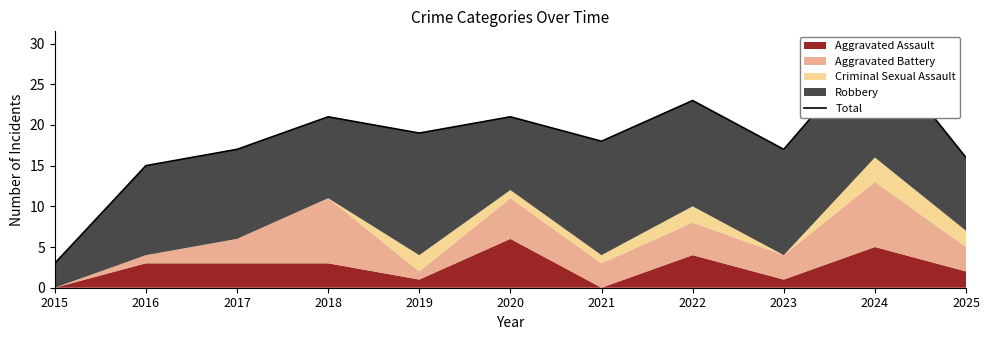

True or false: the data shows 4 at 2016.

False